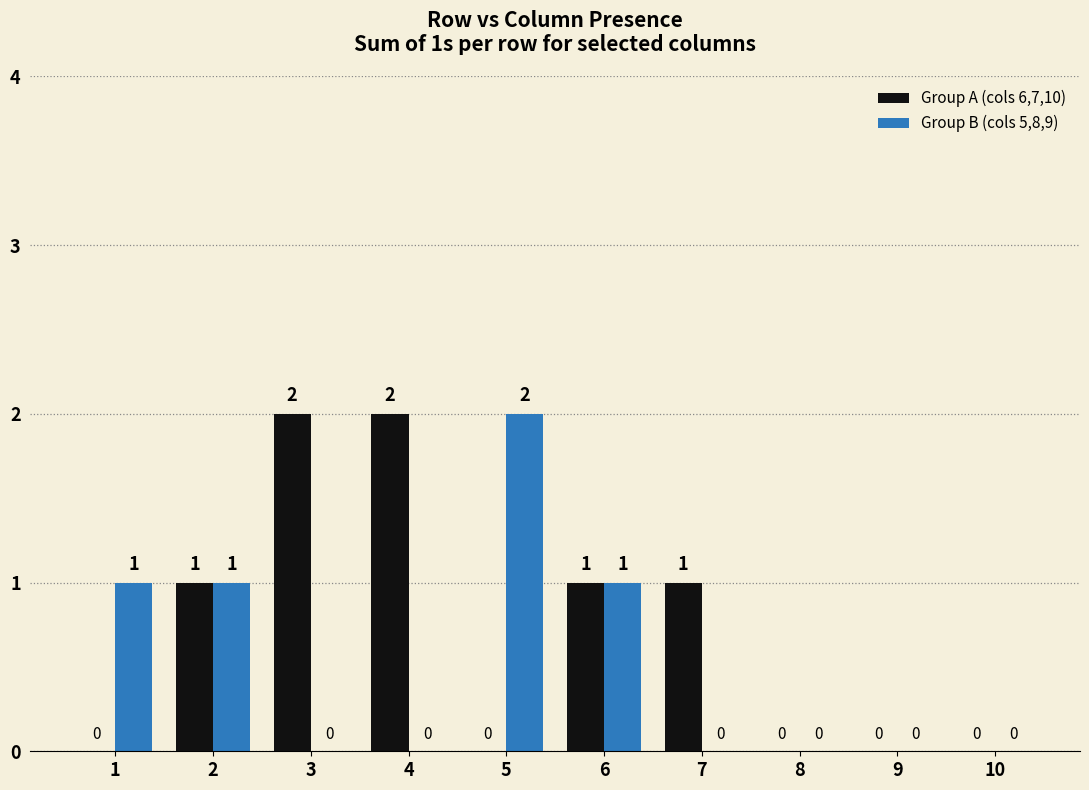

What is the sum of all Group A (cols 6,7,10) values?

7